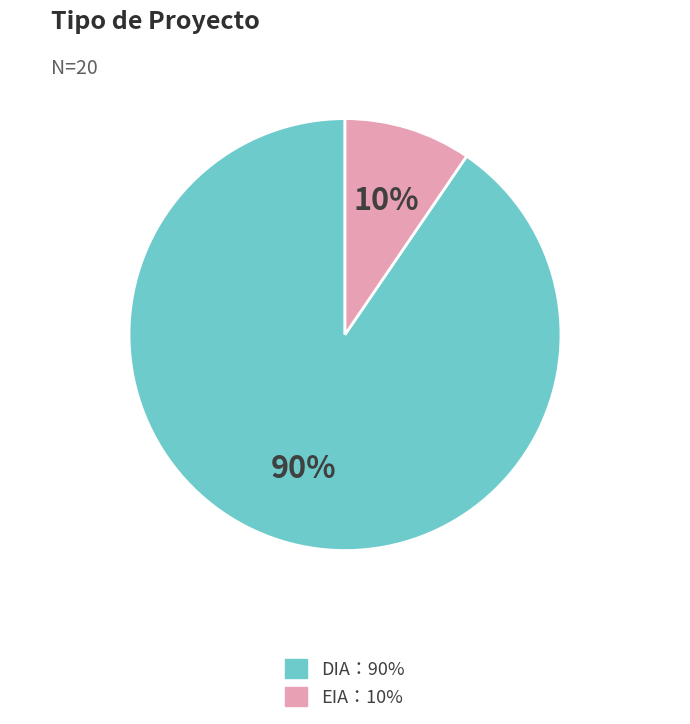

Does any single category account for the majority?

Yes